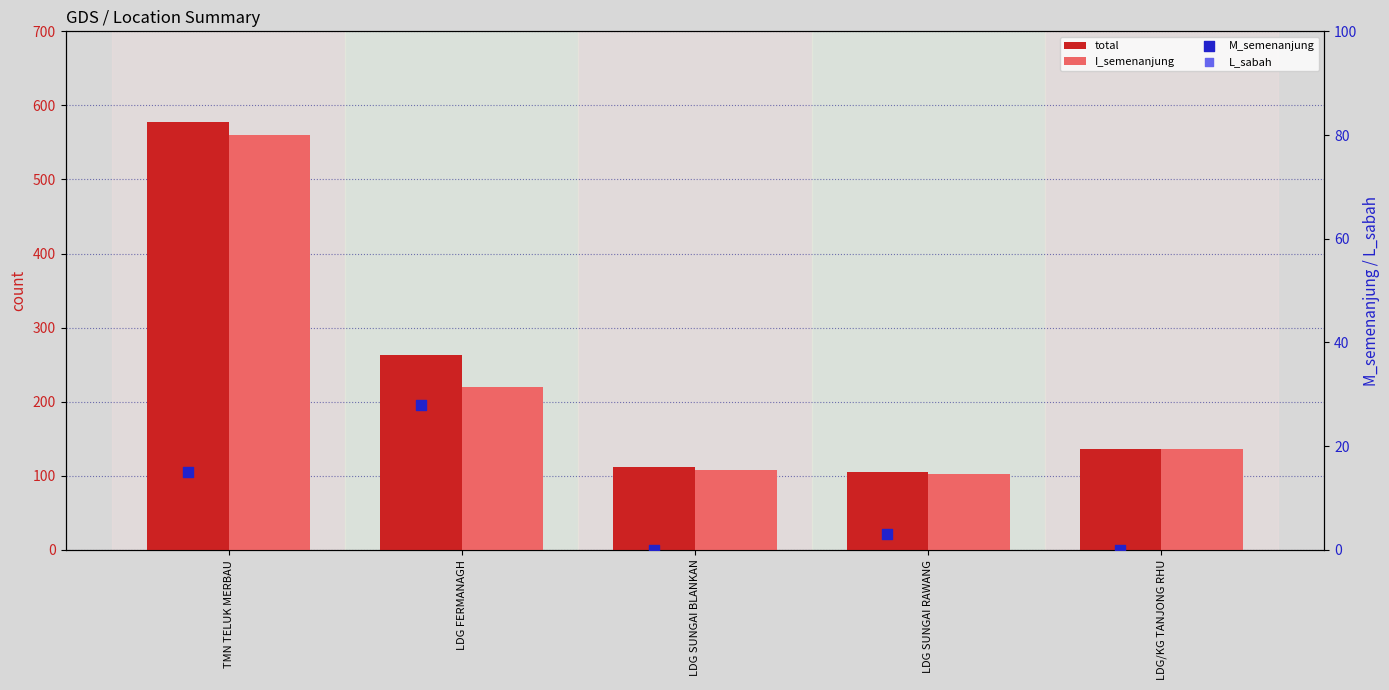

Is the value of M_semenanjung at LDG/KG TANJONG RHU greater than the value of L_sabah at LDG SUNGAI BLANKAN?

No